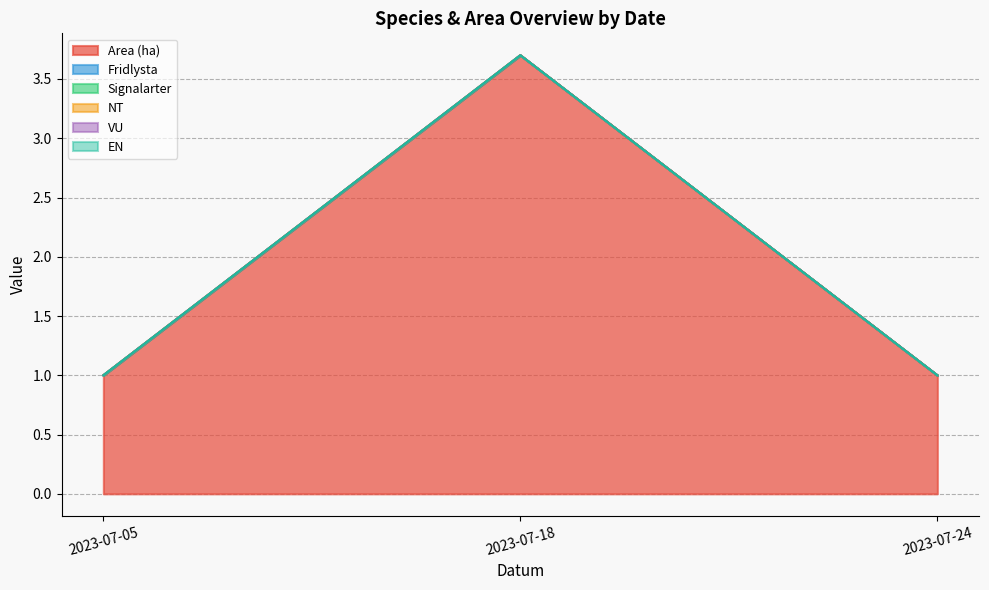

At which category is the sum across all series the highest?

2023-07-18